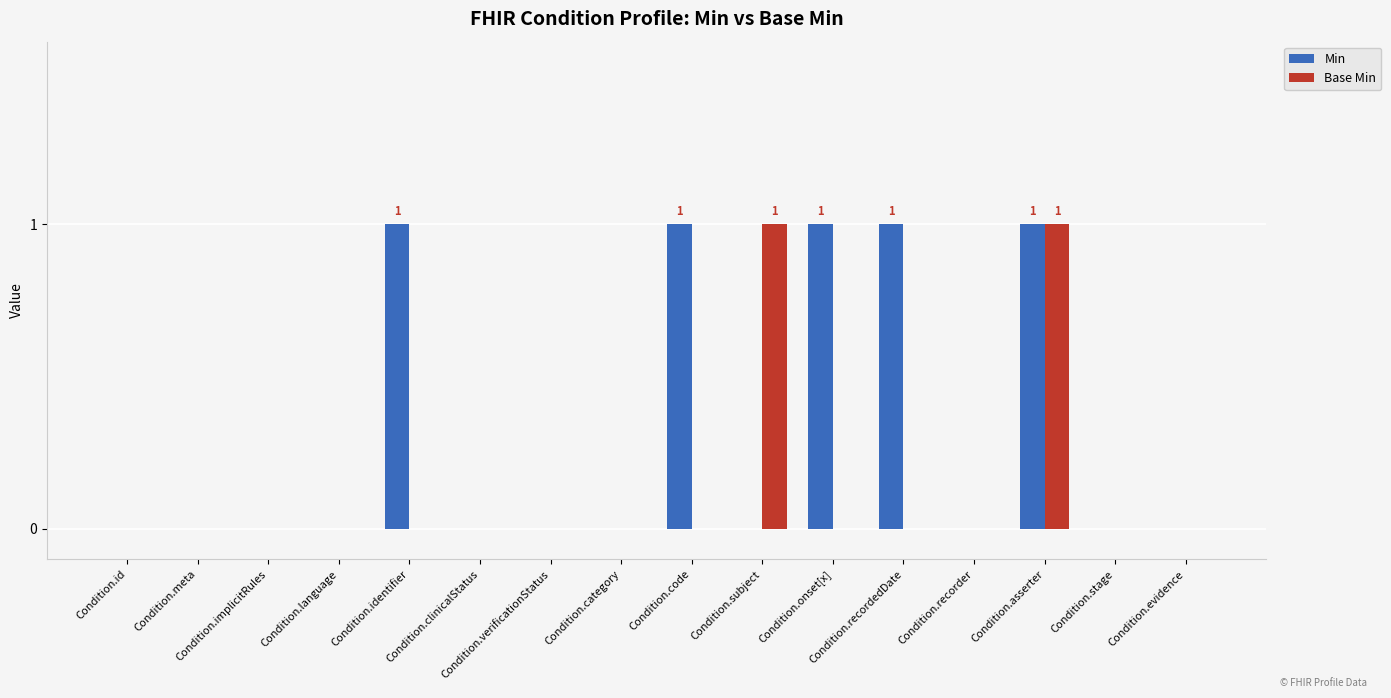

Does the chart contain stacked bars?

No